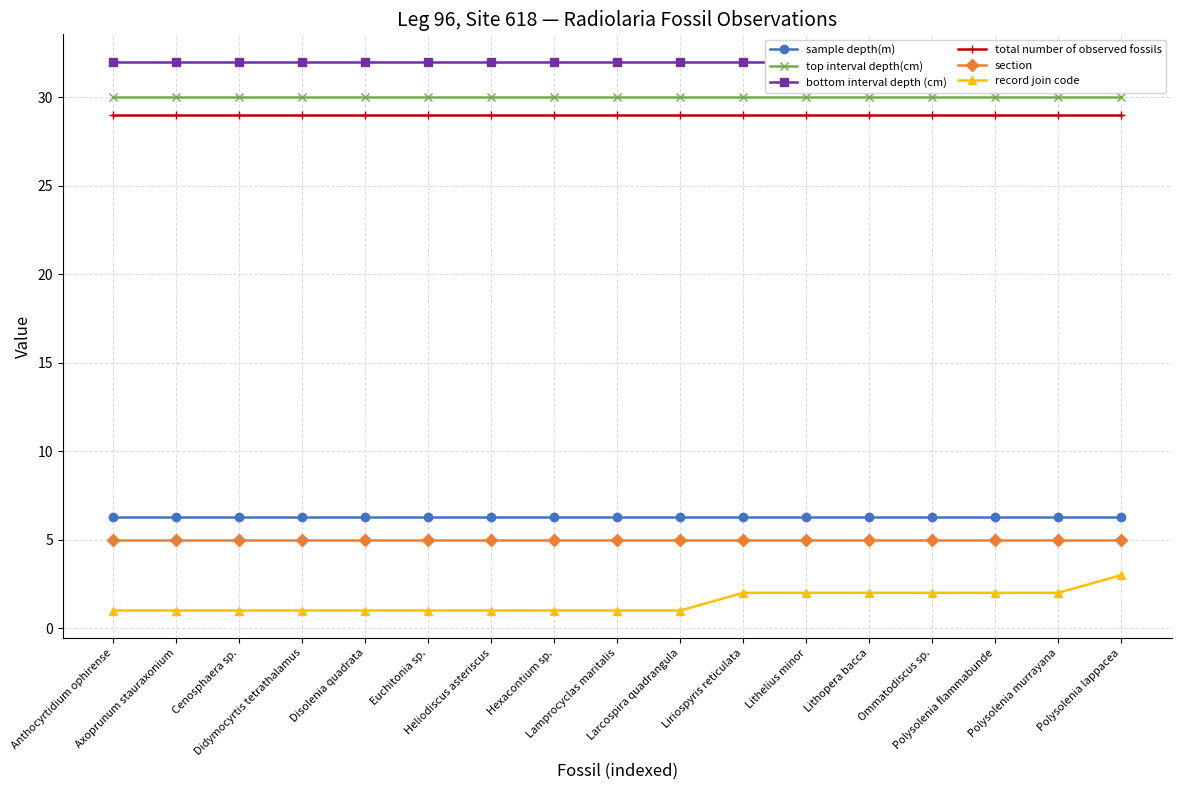

True or false: bottom interval depth (cm) and sample depth(m) cross at least once.

False